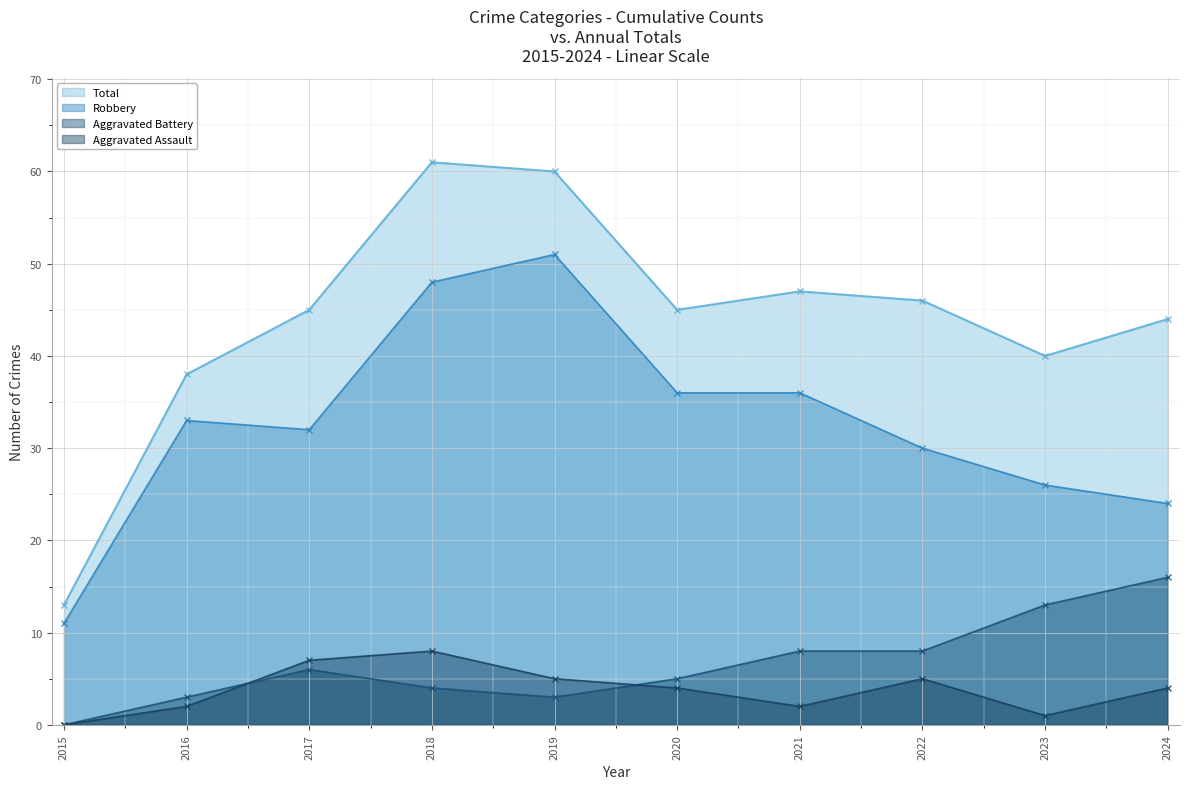

Reading left to right, list all the values displayed in this chart.

Aggravated Assault: 0	2	7	8	5	4	2	5	1	4
Aggravated Battery: 0	3	6	4	3	5	8	8	13	16
Robbery: 11	33	32	48	51	36	36	30	26	24
Total: 13	38	45	61	60	45	47	46	40	44